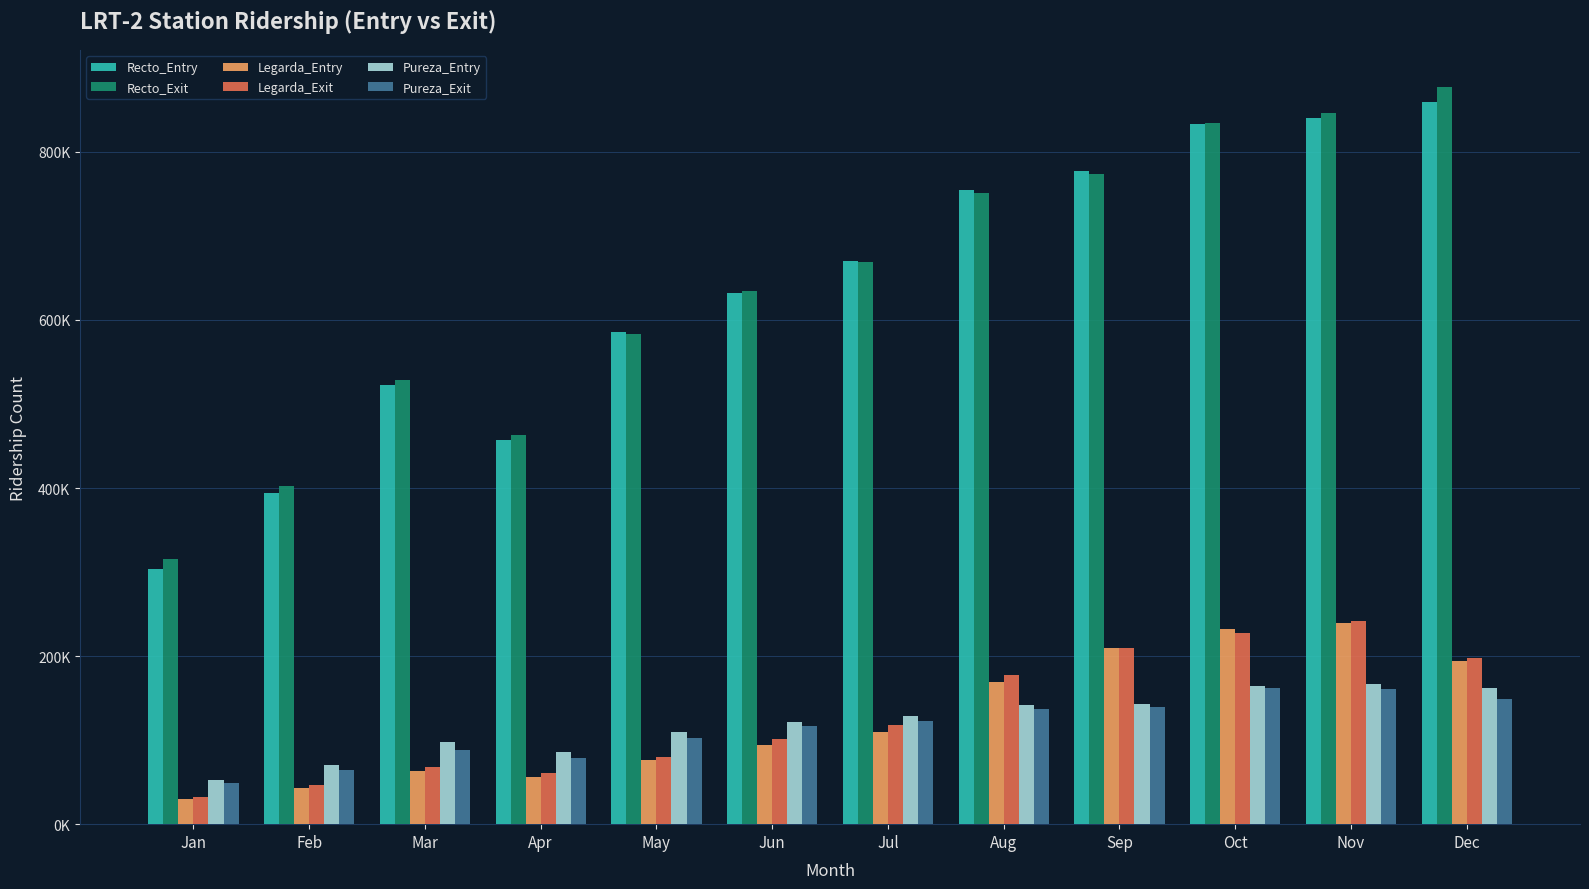

Are the bars grouped side by side (vs. stacked)?

Yes